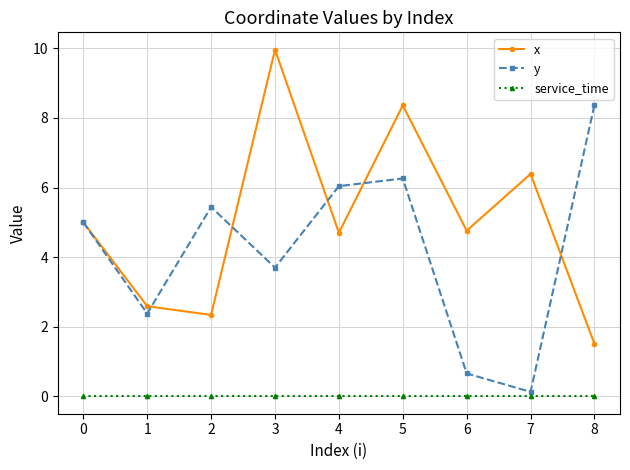

At which category is the sum across all series the highest?

5